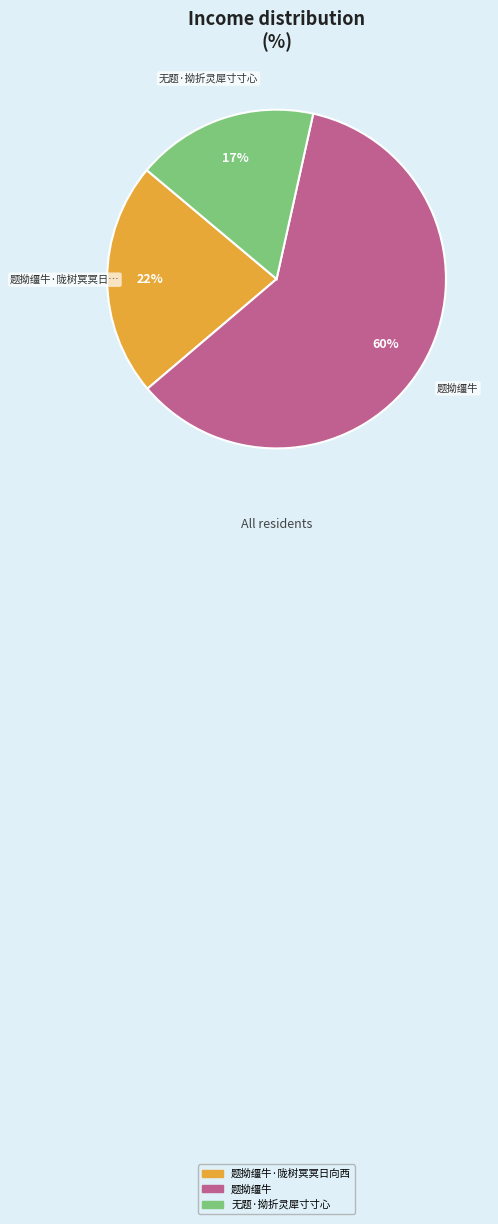

Does any single category account for the majority?

Yes